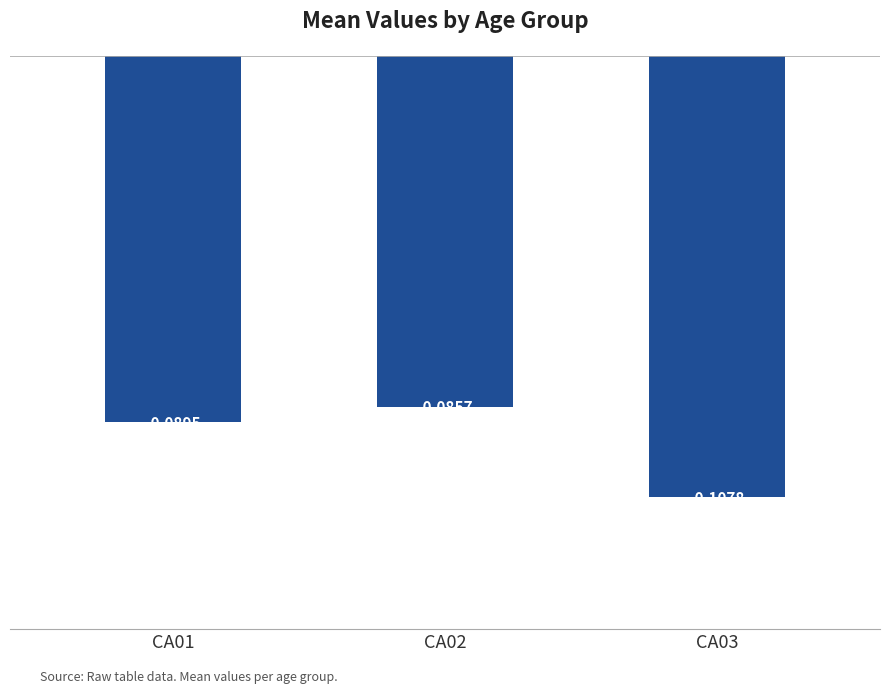

How many distinct data groups are displayed?

1